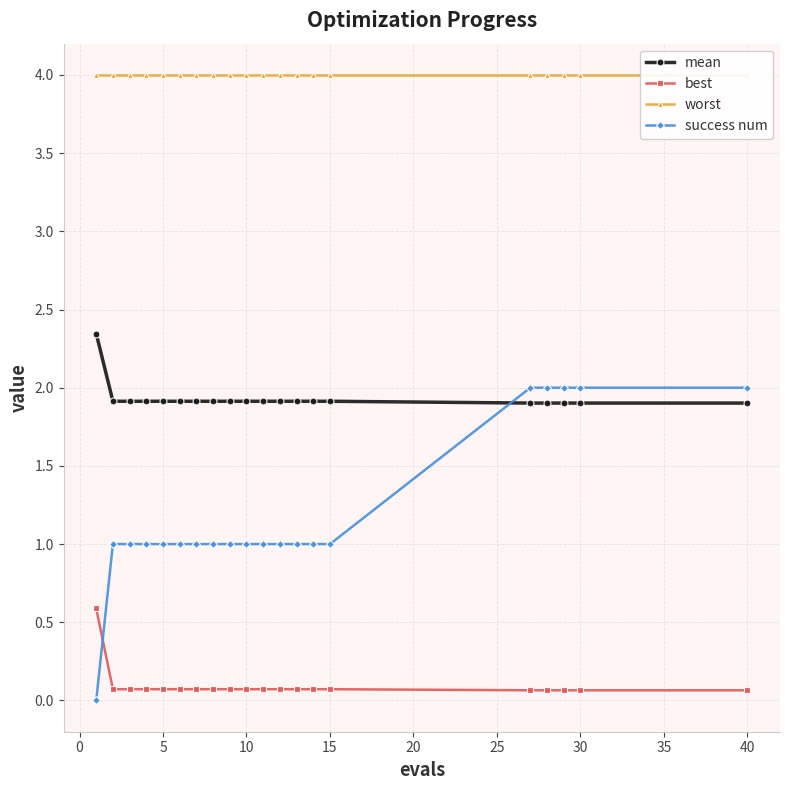

Which series has the largest total across all categories?

worst